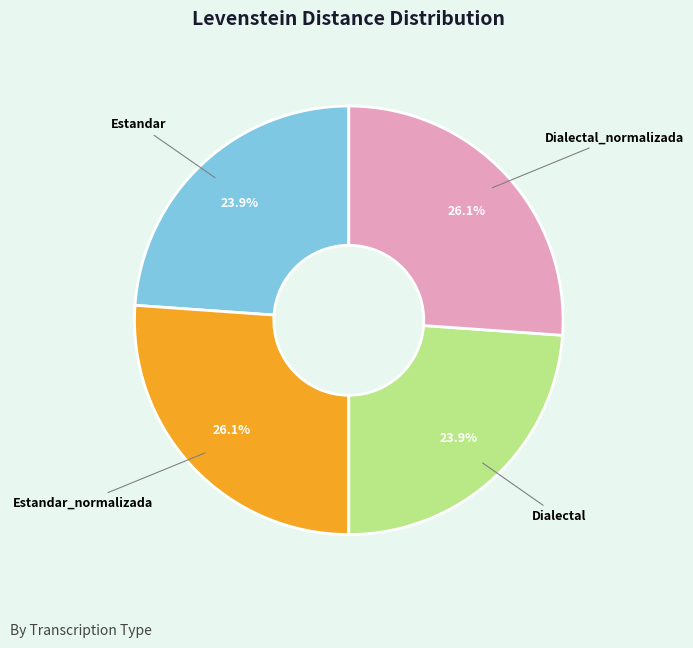

What portion of the pie excludes Dialectal?

76.1%